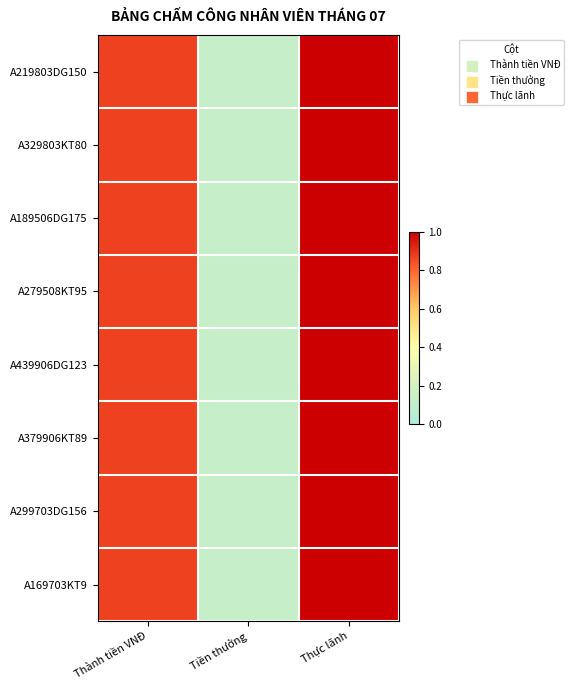

Reading left to right, transcribe all the data shown in this chart.

A219803DG150: Thành tiền VNĐ=0.9	Tiền thưởng=0.1	Thực lãnh=1.0
A329803KT80: Thành tiền VNĐ=0.9	Tiền thưởng=0.1	Thực lãnh=1.0
A189506DG175: Thành tiền VNĐ=0.9	Tiền thưởng=0.1	Thực lãnh=1.0
A279508KT95: Thành tiền VNĐ=0.9	Tiền thưởng=0.1	Thực lãnh=1.0
A439906DG123: Thành tiền VNĐ=0.9	Tiền thưởng=0.1	Thực lãnh=1.0
A379906KT89: Thành tiền VNĐ=0.9	Tiền thưởng=0.1	Thực lãnh=1.0
A299703DG156: Thành tiền VNĐ=0.9	Tiền thưởng=0.1	Thực lãnh=1.0
A169703KT9: Thành tiền VNĐ=0.9	Tiền thưởng=0.1	Thực lãnh=1.0